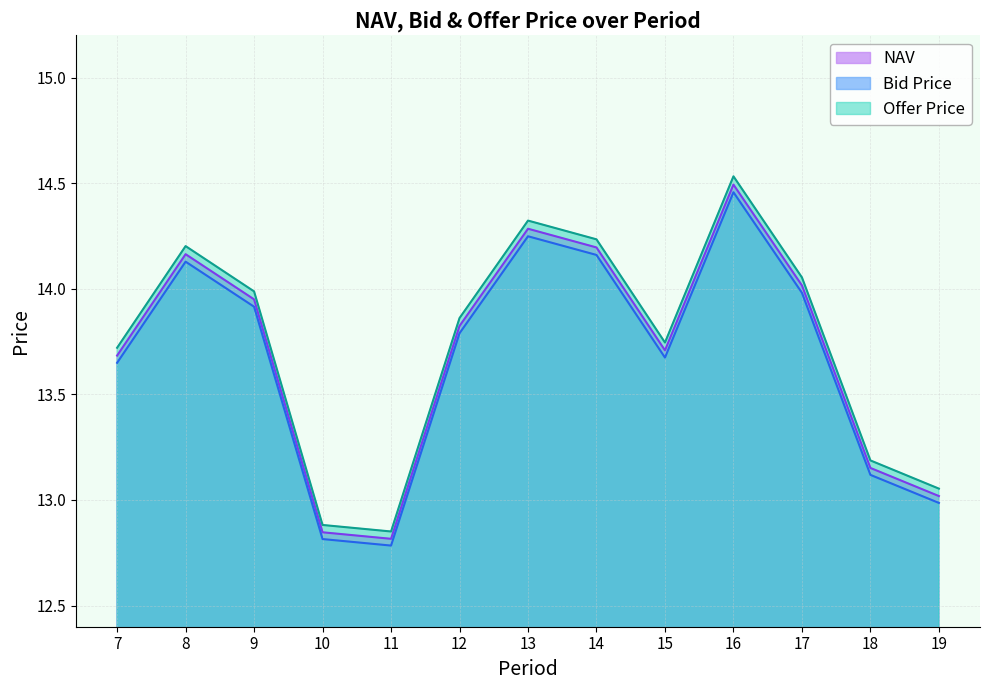

What is the maximum value for NAV?

14.5